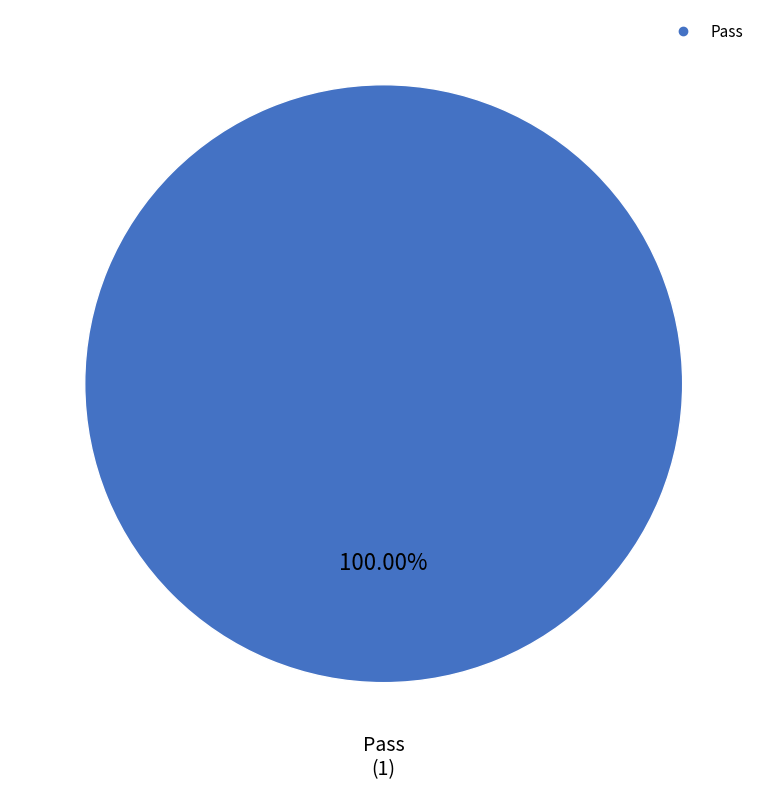

Is there any slice that represents more than half of the pie?

Yes